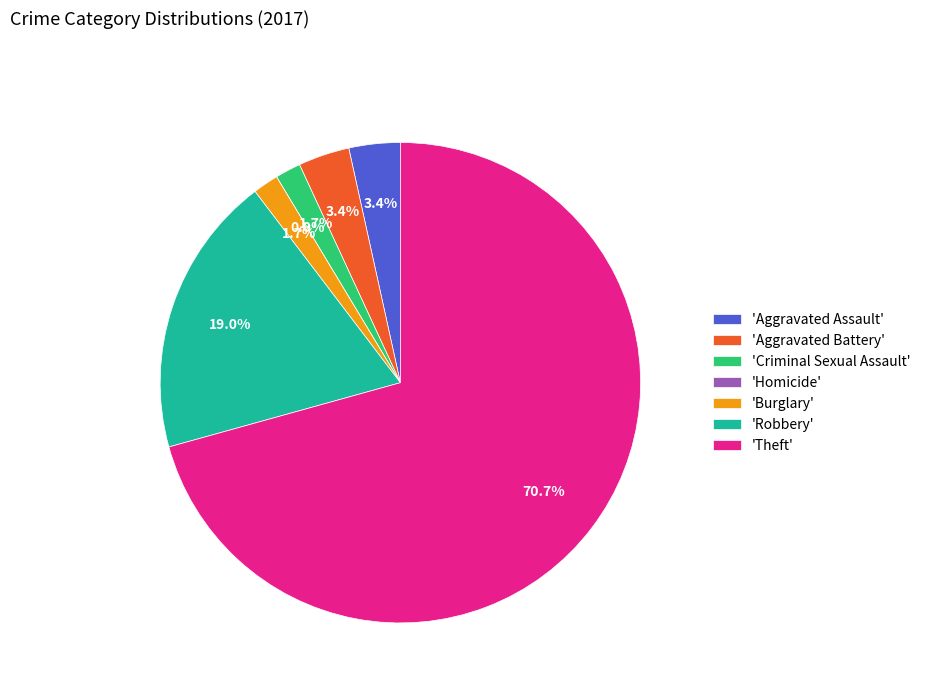

Rank the categories by value from highest to lowest.

Theft, Robbery, Aggravated Assault, Aggravated Battery, Criminal Sexual Assault, Burglary, Homicide